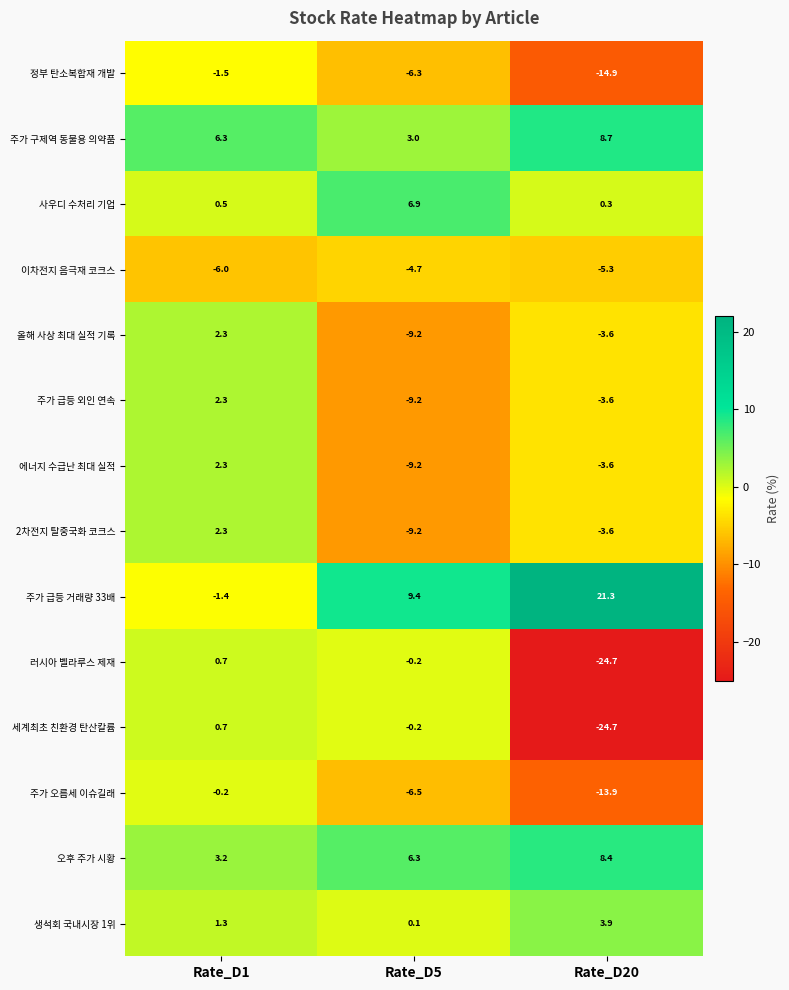

The 2차전지 탈중국화 코크스 series shows -16.3 at Rate_D5. True or false?

False